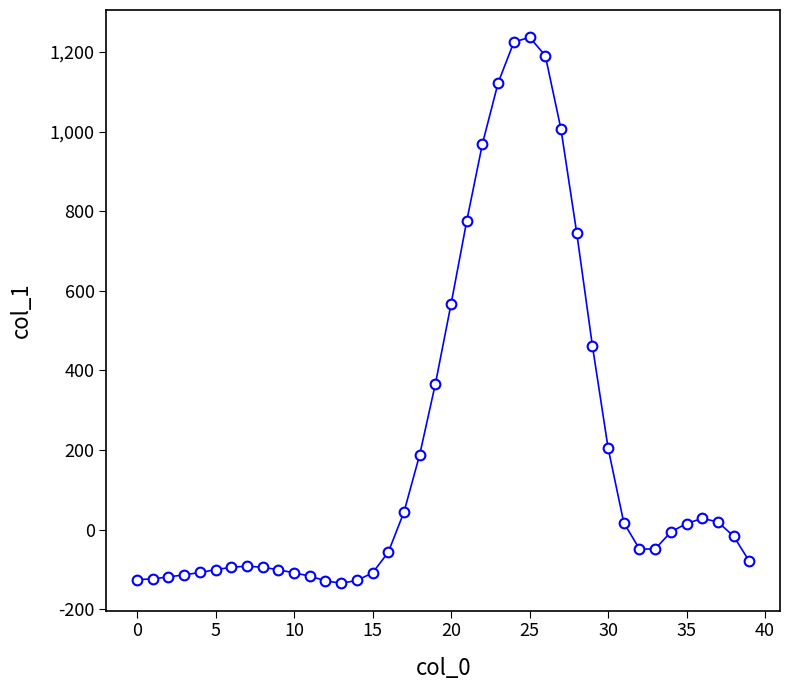

What is the smallest value displayed?

-135